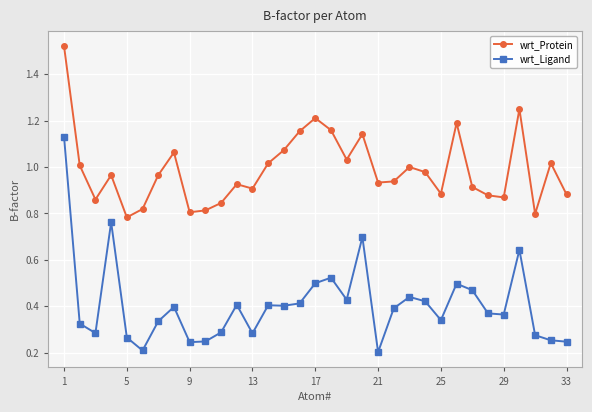

List the series in order of their overall mean, lowest first.

wrt_Ligand, wrt_Protein